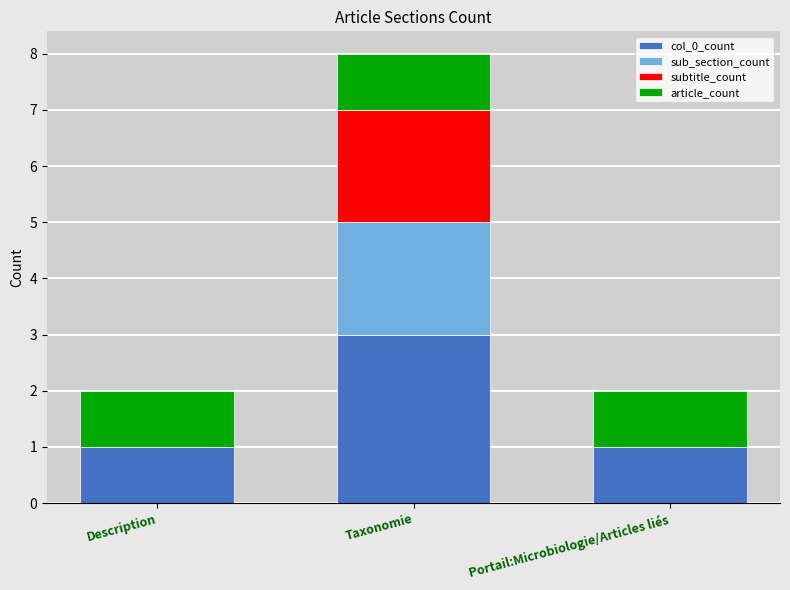

At which category is the sum across all series the highest?

Taxonomie